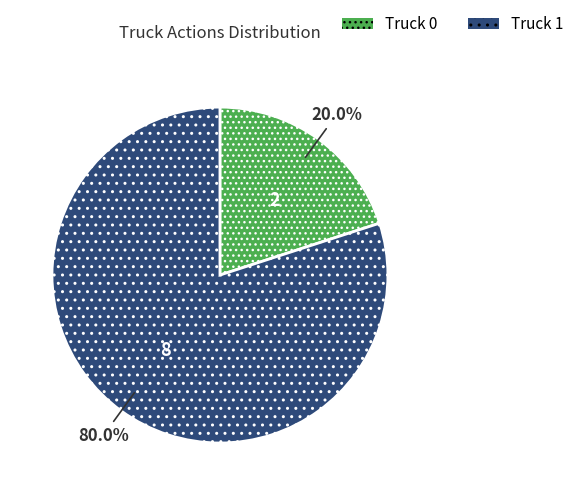

To the nearest percent, what percentage of the pie is Truck 1?

80%